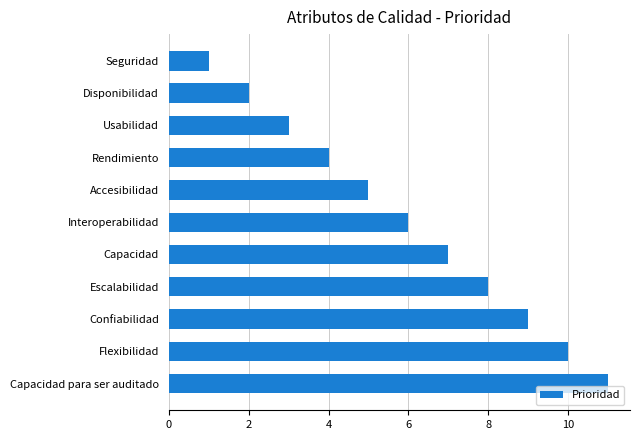

What is the greatest value displayed?

11